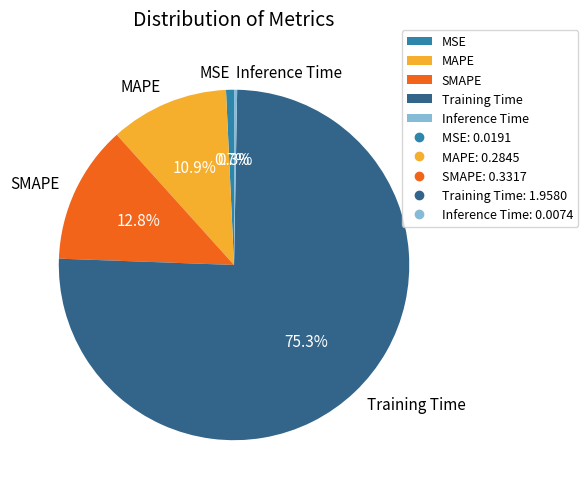

Between Inference Time and MAPE, which is larger?

MAPE